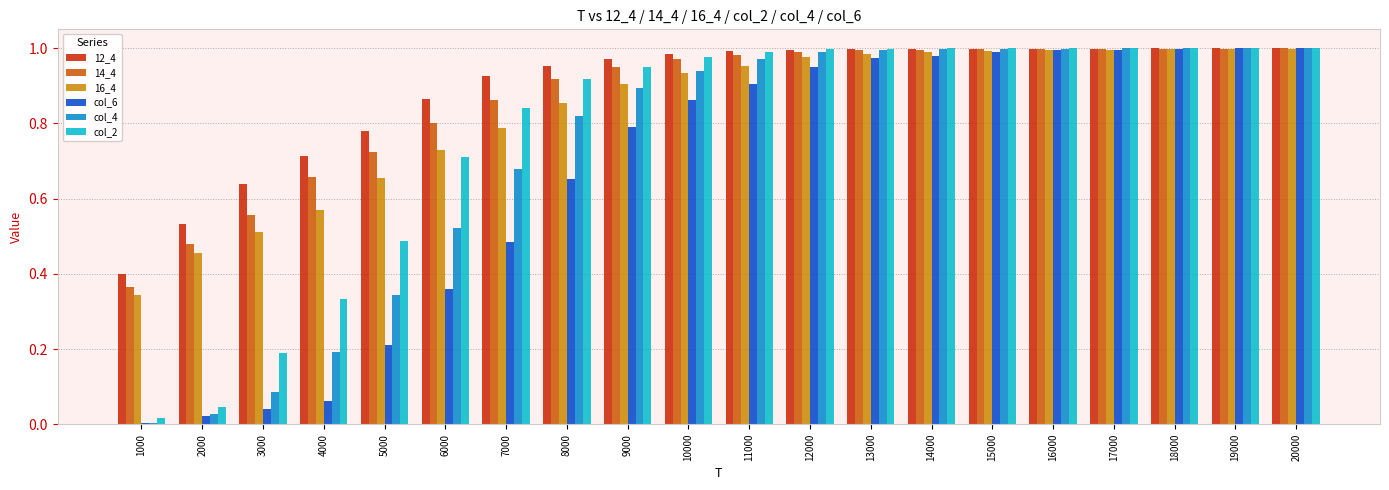

The value of col_6 at 20000 is 0.6. True or false?

False